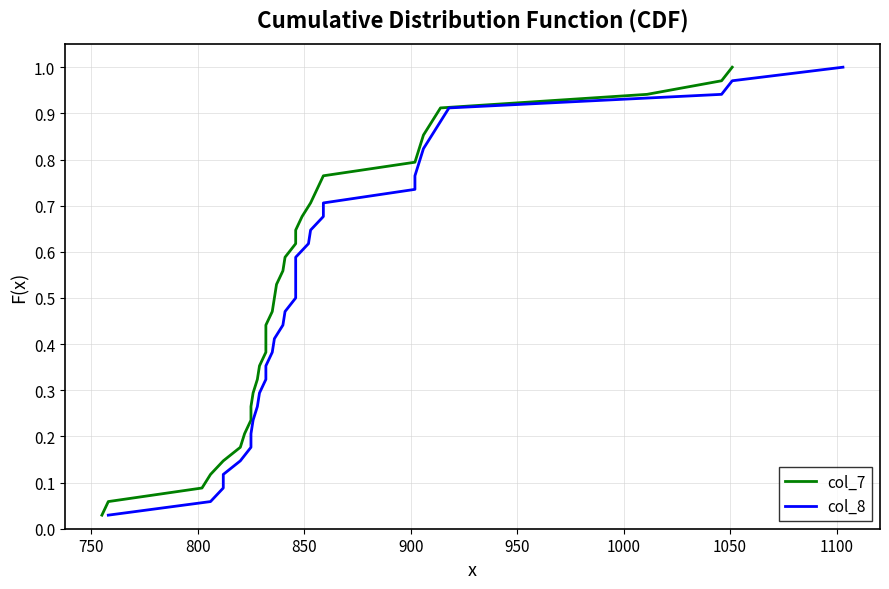

True or false: col_7 and col_8 intersect in this chart.

False